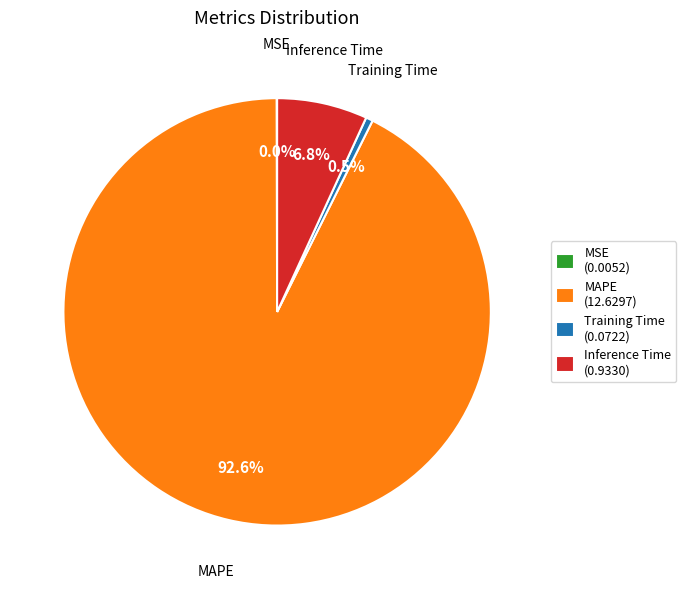

Which has a higher value, MAPE (12.6297) or Training Time (0.0722)?

MAPE (12.6297)